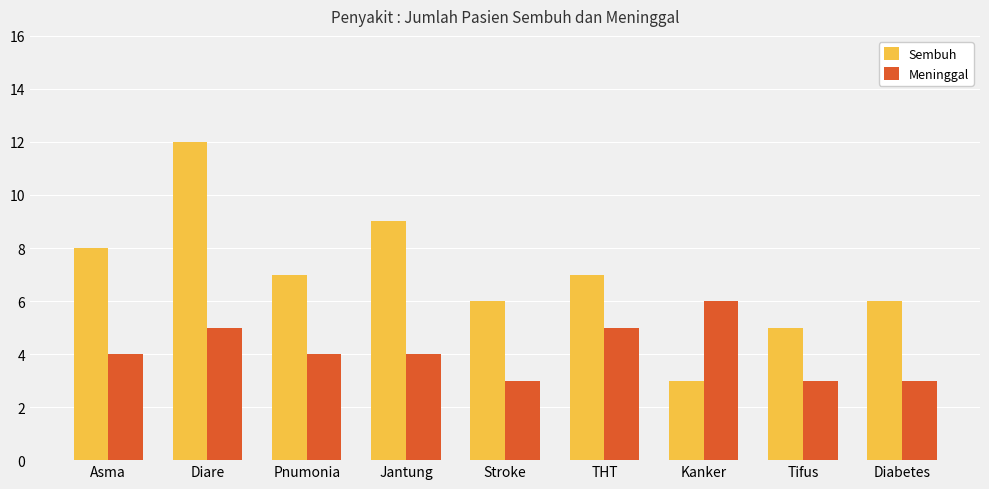

How many Sembuh values are between 6 and 8?

5